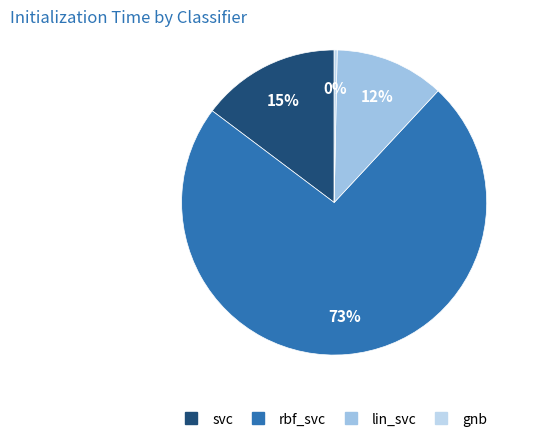

Is it true that svc is 25% of the pie?

False